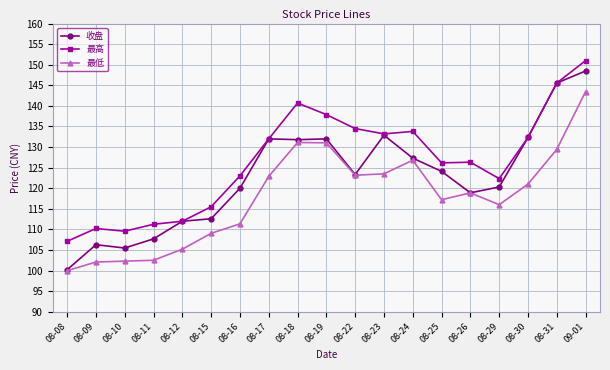

What is the average value of the 最低 series?

117.7